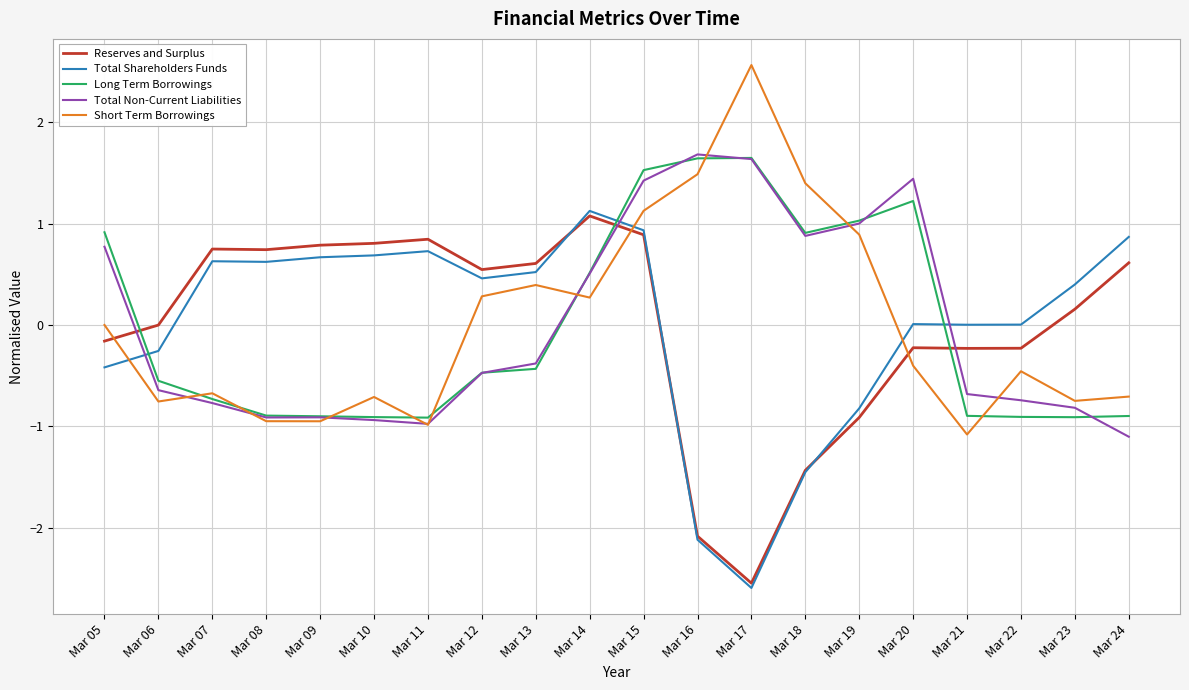

What is the approximate value of Short Term Borrowings at Mar 17?

2.6